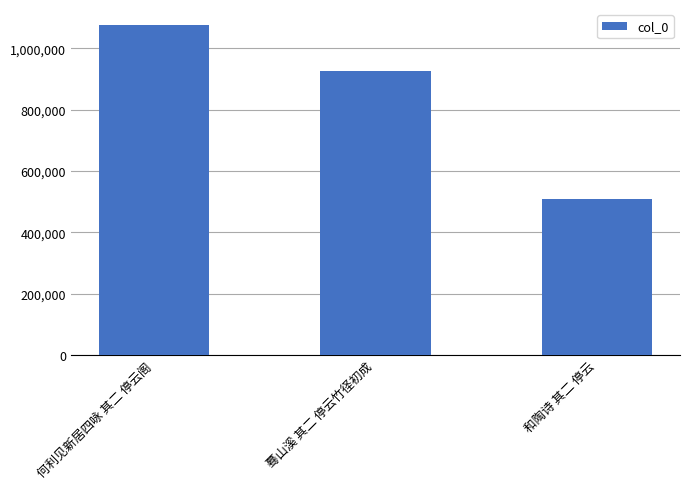

Which category has the highest value across all series?

何利见新居四咏 其二 停云阁